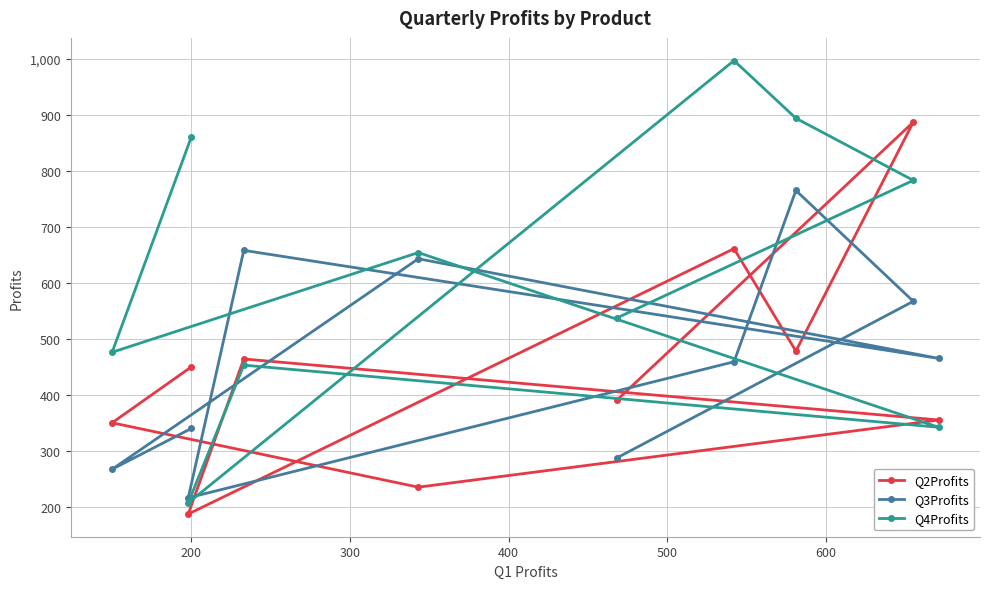

What is the sum of all Q2Profits values?

4457